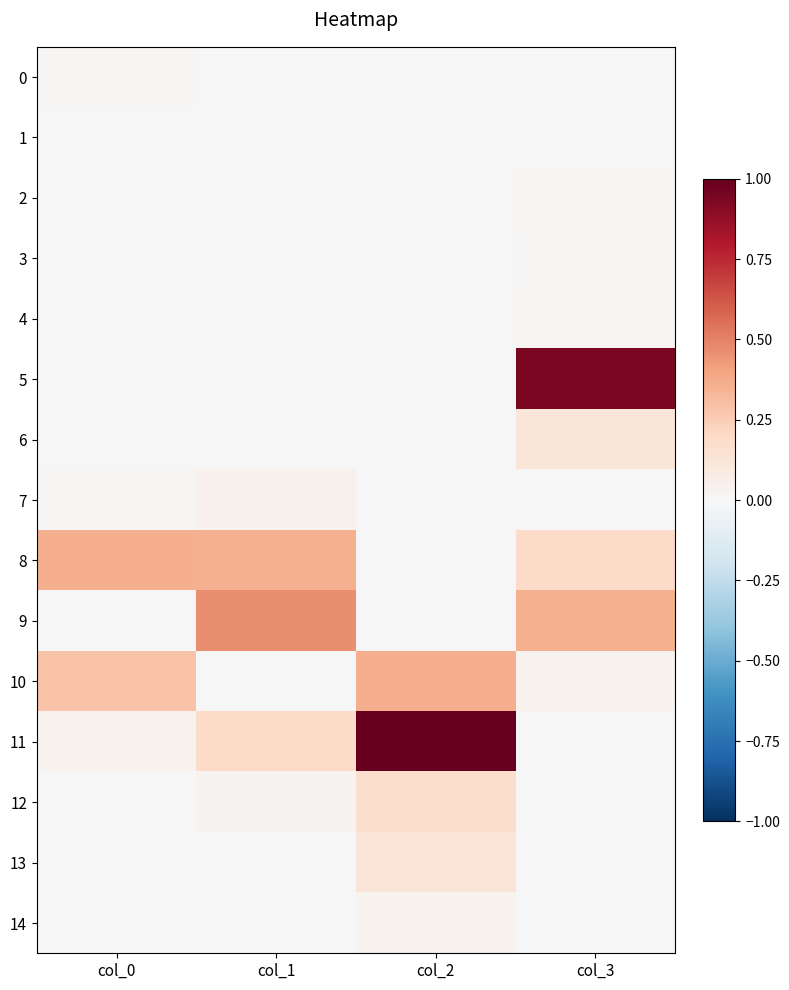

At how many categories does at least one series exceed 0?

4